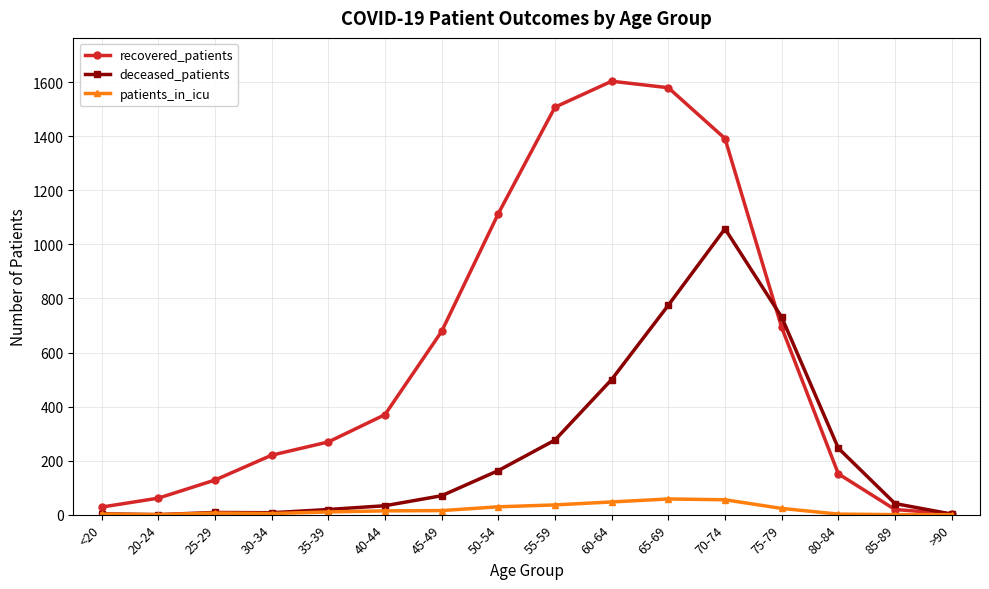

True or false: patients_in_icu has more than 1 points higher than both neighbors.

True